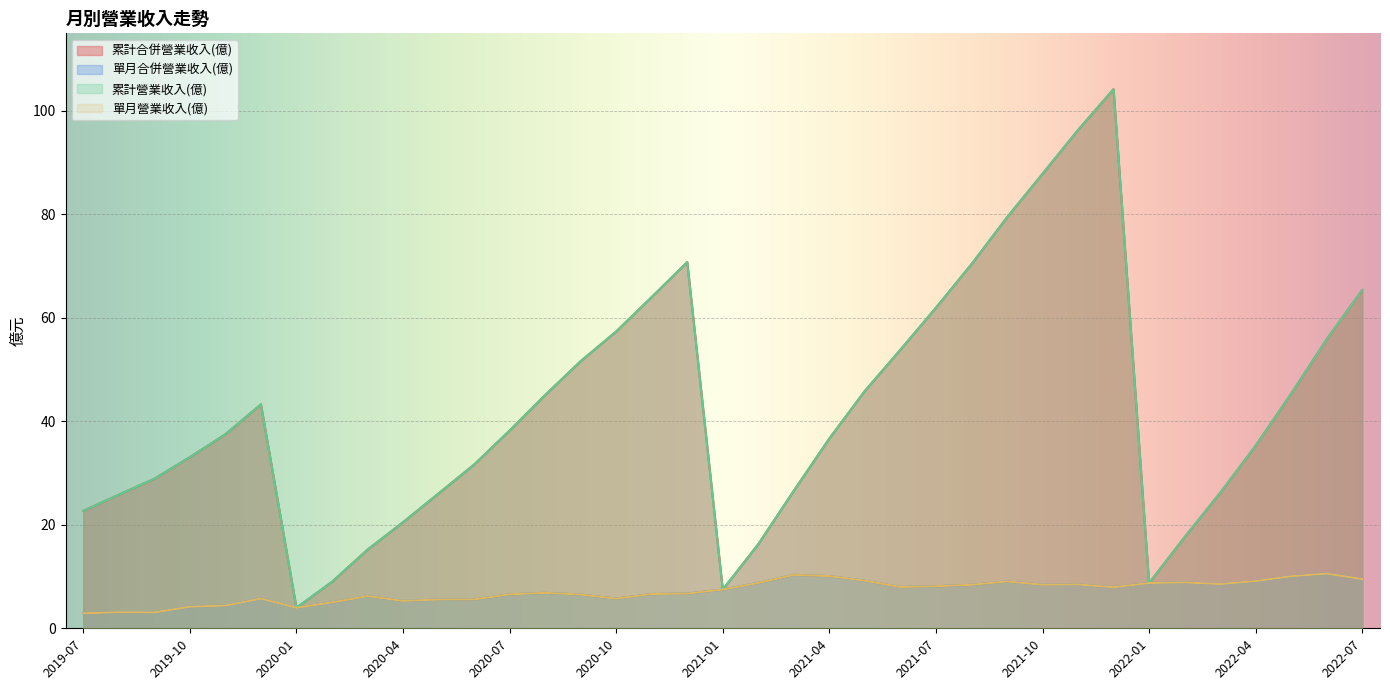

True or false: 單月合併營業收入(億) and 累計合併營業收入(億) intersect in this chart.

False